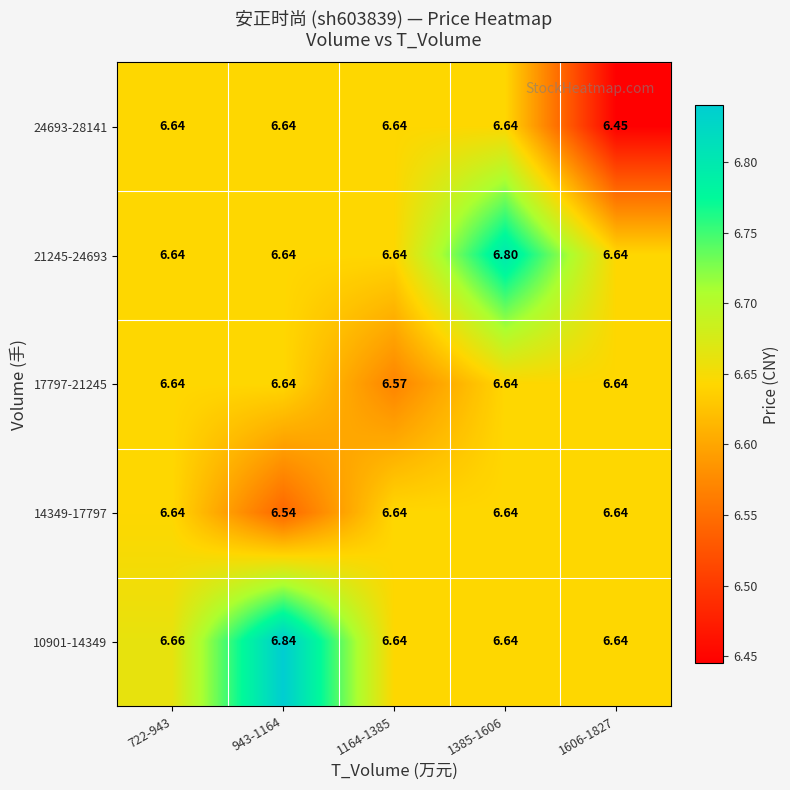

Is the value of 10901-14349 at 722-943 greater than the value of 17797-21245 at 1606-1827?

Yes